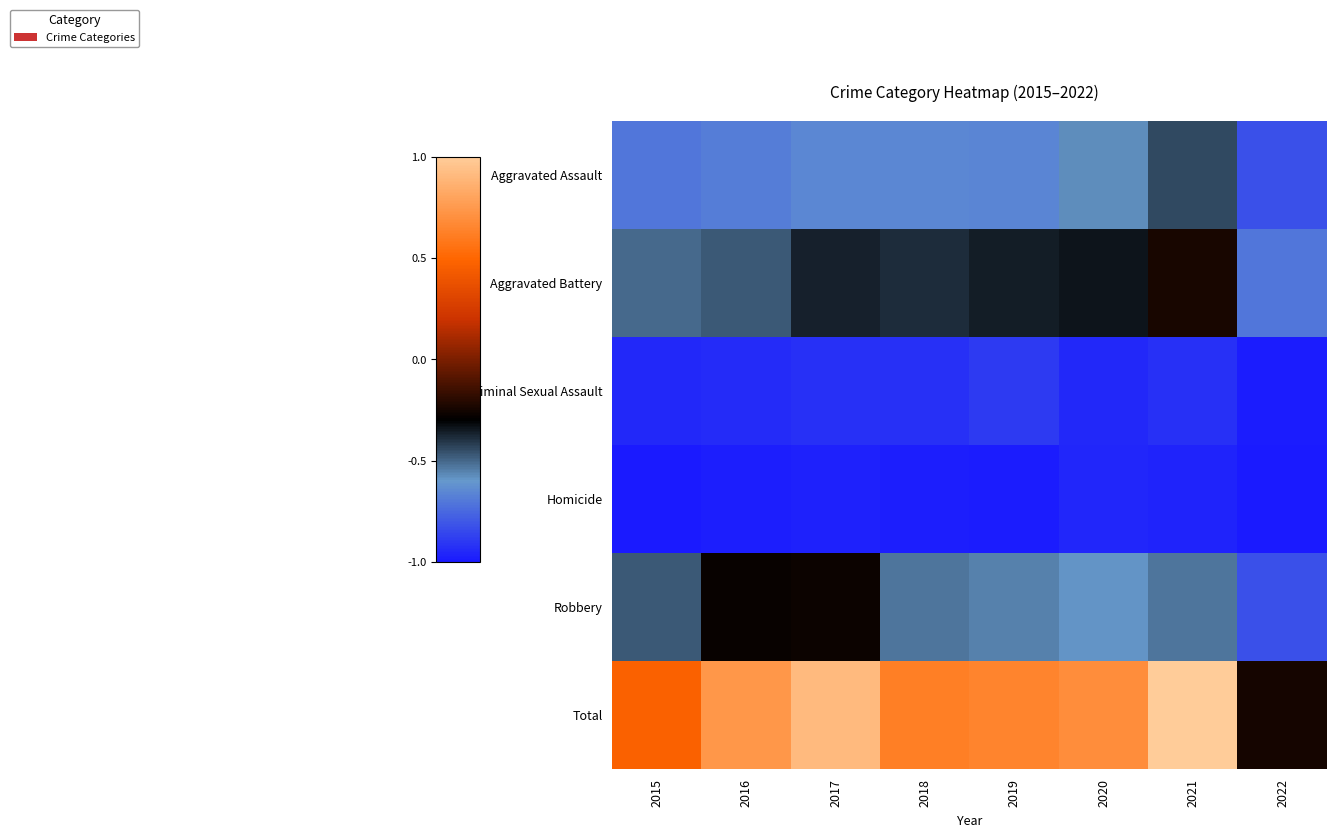

How many data points does each series have?

8